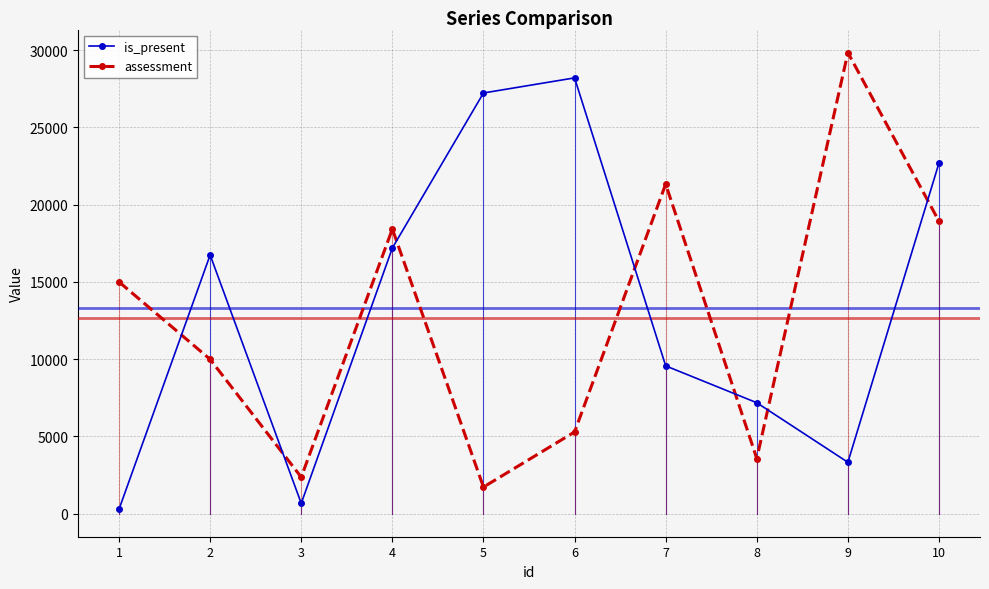

Reading left to right, transcribe all the data shown in this chart.

is_present: 1=287	2=16741	3=668	4=17191	5=27224	6=28201	7=9565	8=7179	9=3326	10=22696
assessment: 1=14999	2=9987	3=2364	4=18420	5=1722	6=5287	7=21325	8=3569	9=29837	10=18919